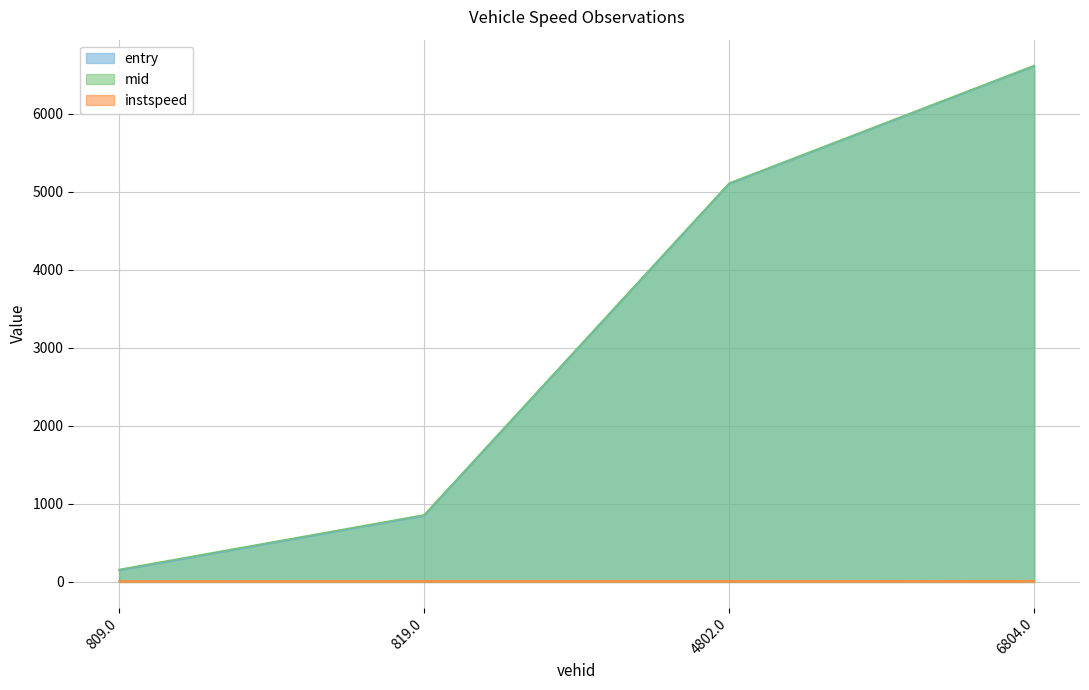

How many distinct data groups are displayed?

3